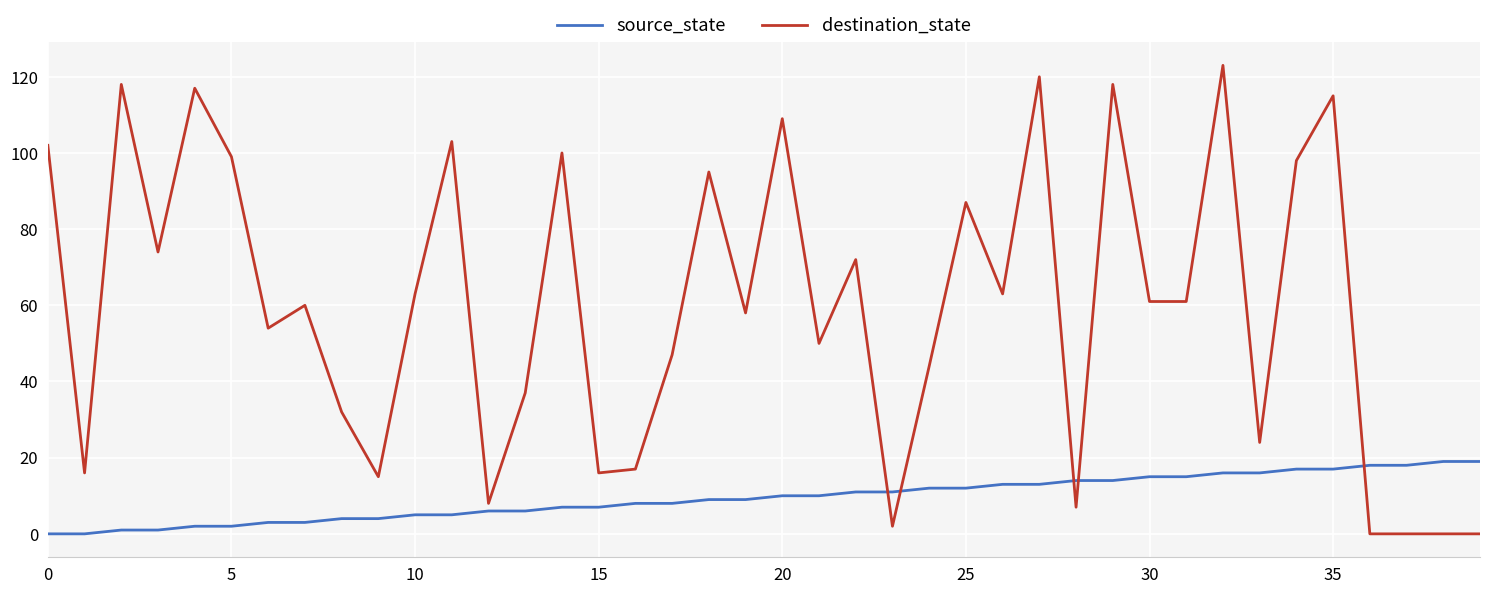

Which series has the widest spread of values?

destination_state